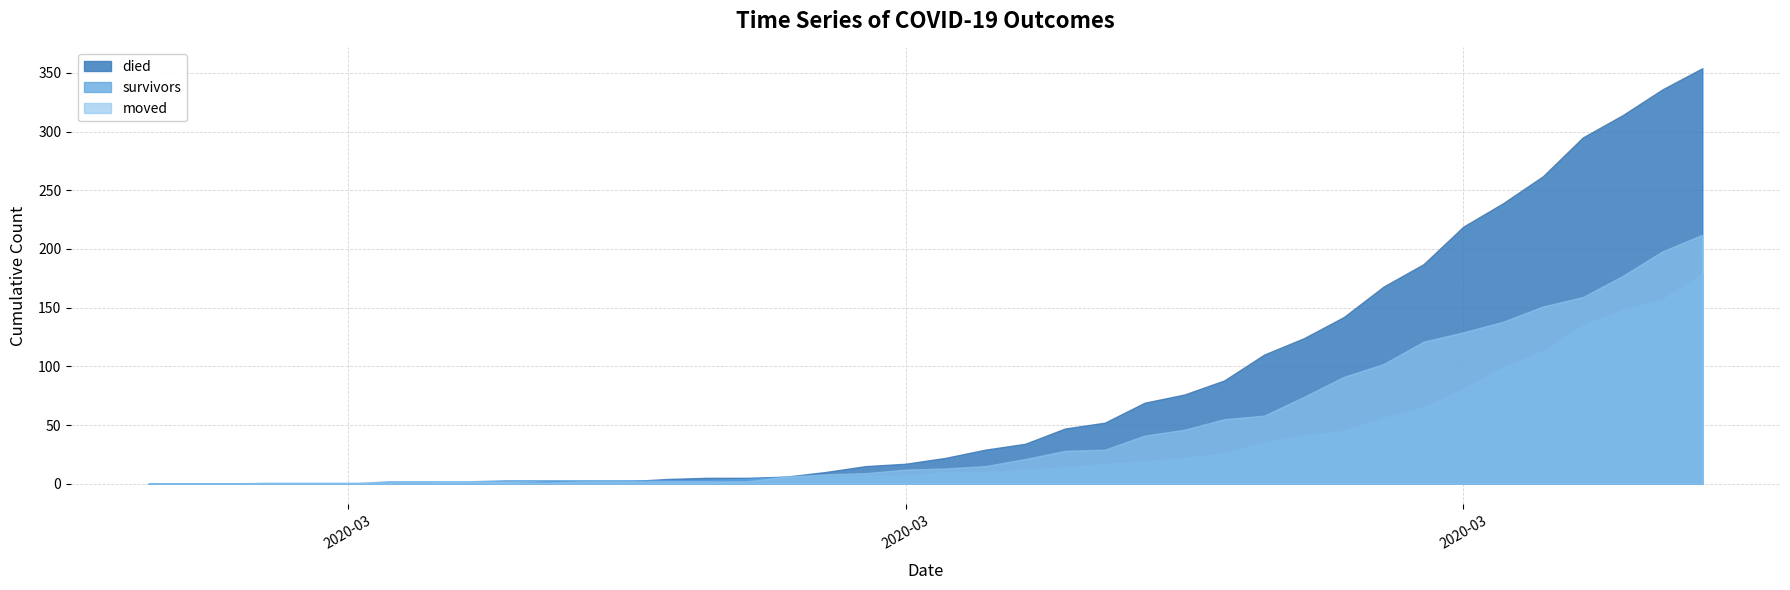

What are all the series names shown in the legend?

died, survivors, moved